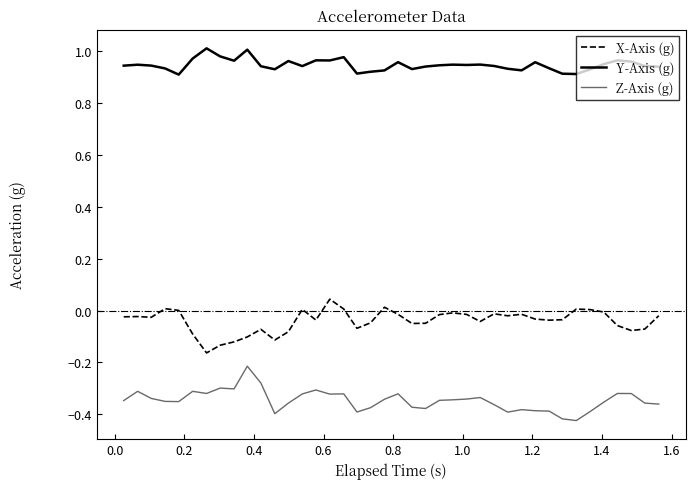

Rank the series by their maximum value, from highest to lowest.

Y-Axis (g), X-Axis (g), Z-Axis (g)